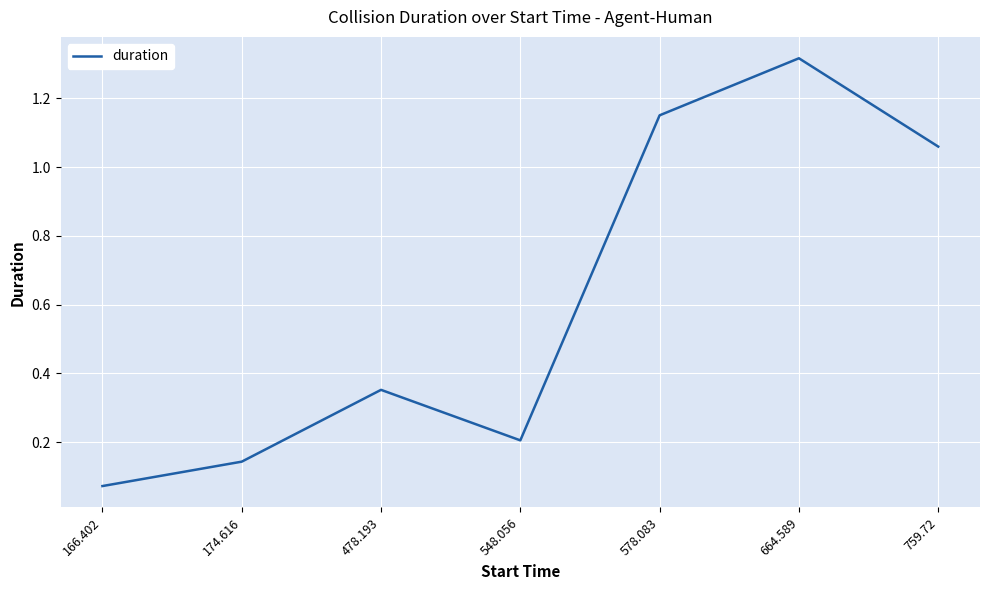

Where is the first local minimum?

548.056